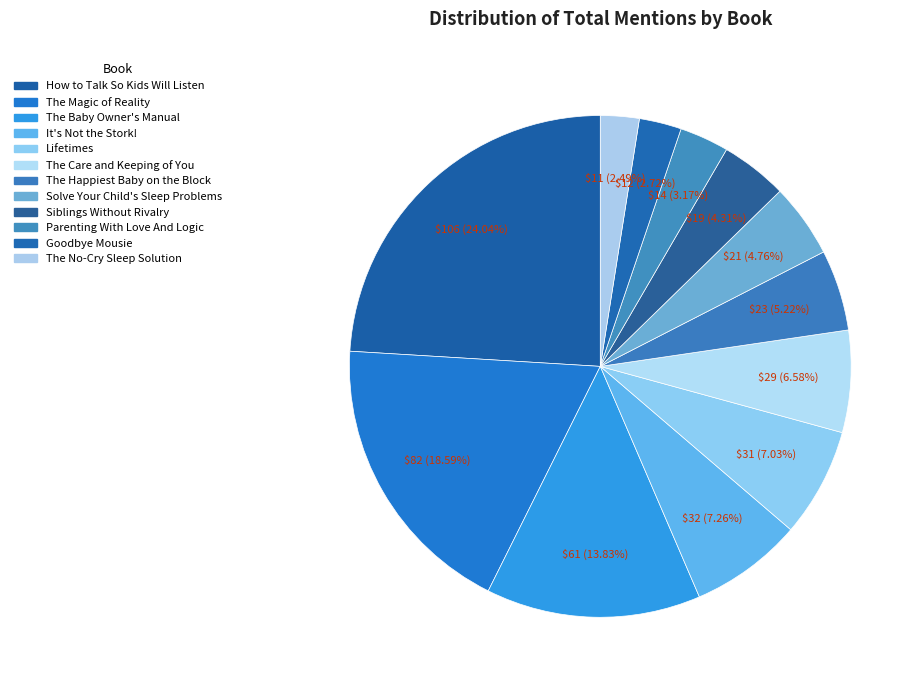

To the nearest percent, what is the combined percentage of It's Not the Stork! and The Happiest Baby on the Block?

12%